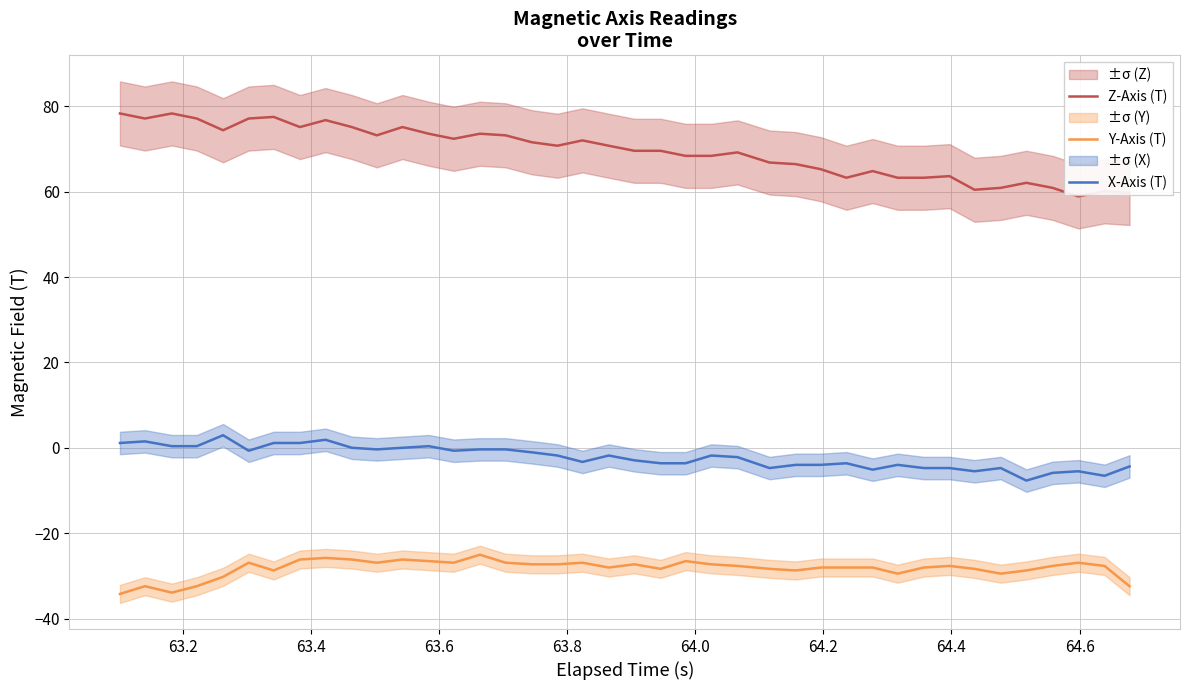

Which series has the largest total across all categories?

Z-Axis (T)